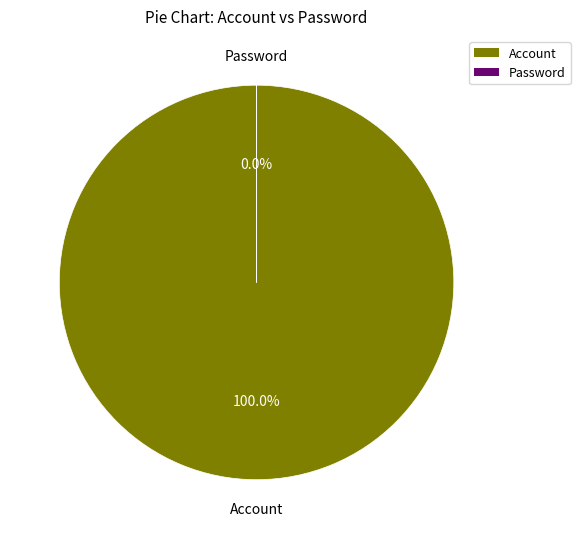

The Password slice represents 0% of the pie. True or false?

True